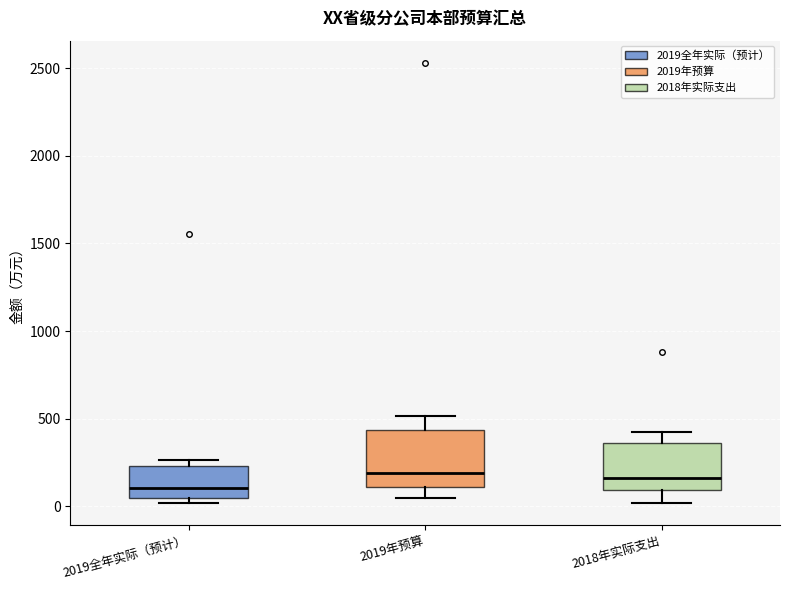

Reading left to right, read every box against the y-axis: the position of its median line, the range the box covers, and the ends of its whiskers. The values are not printed on the chart, so give them approximately, as read against the axis.

2019全年实际（预计）: median 100, box 50 to 250, whiskers 0 to 250 (just above the box's upper edge)
2019年预算: median 200, box 100 to 450, whiskers 50 to 500
2018年实际支出: median 150, box 100 to 350, whiskers 0 to 400